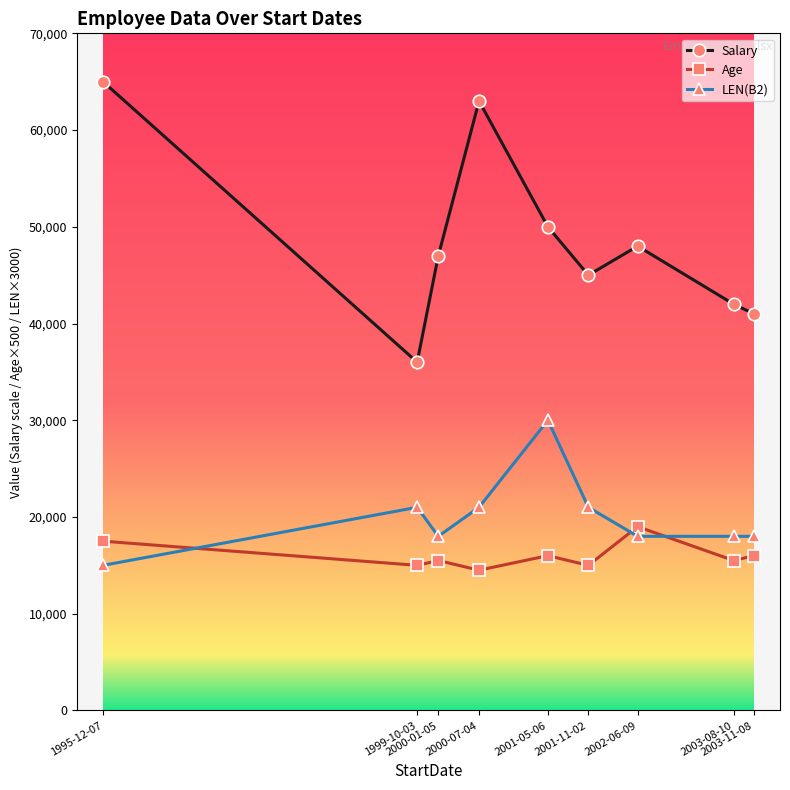

True or false: Salary has more than 0 points higher than both neighbors.

True